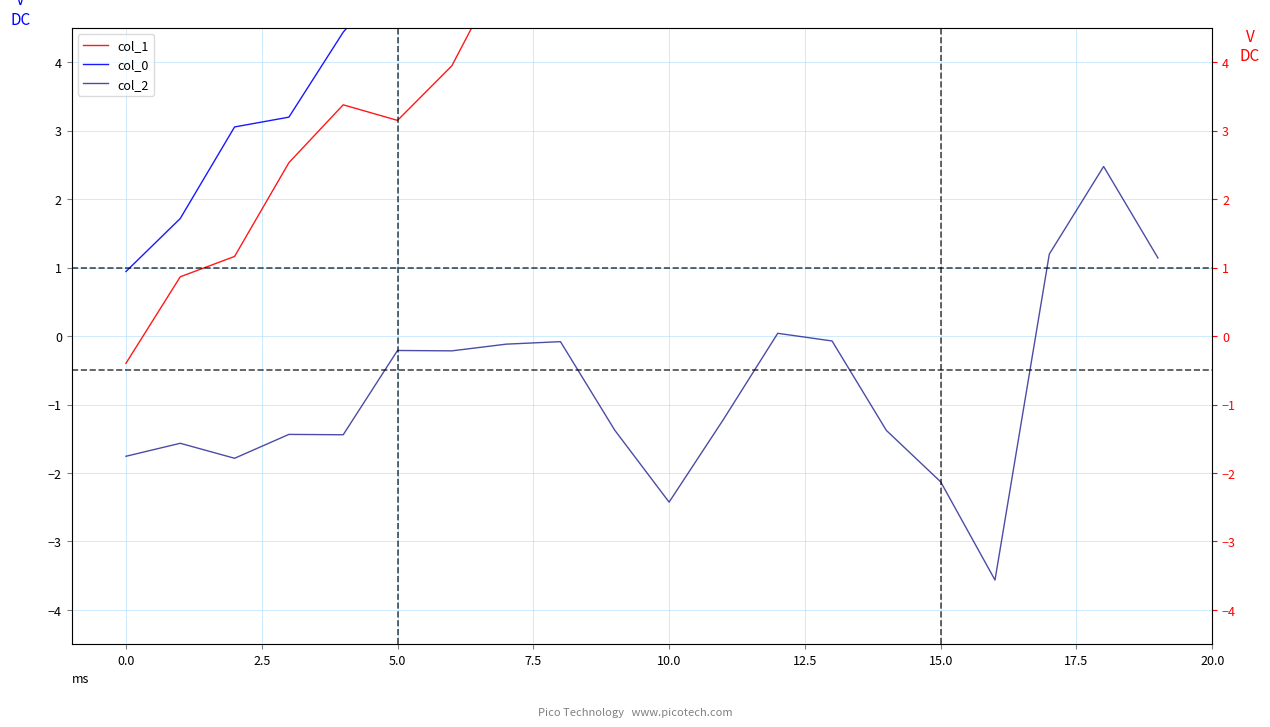

What is the greatest value displayed?

11.4